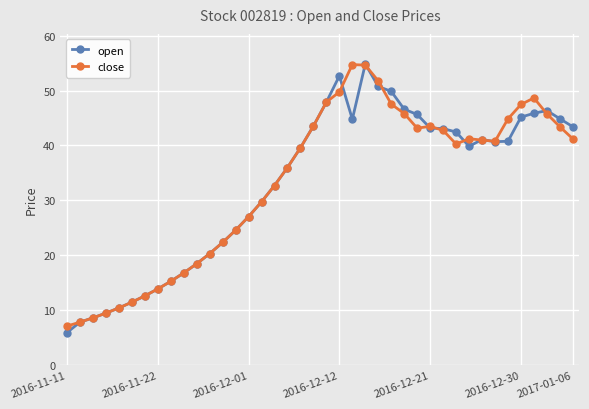

What is the maximum value for close?

54.7